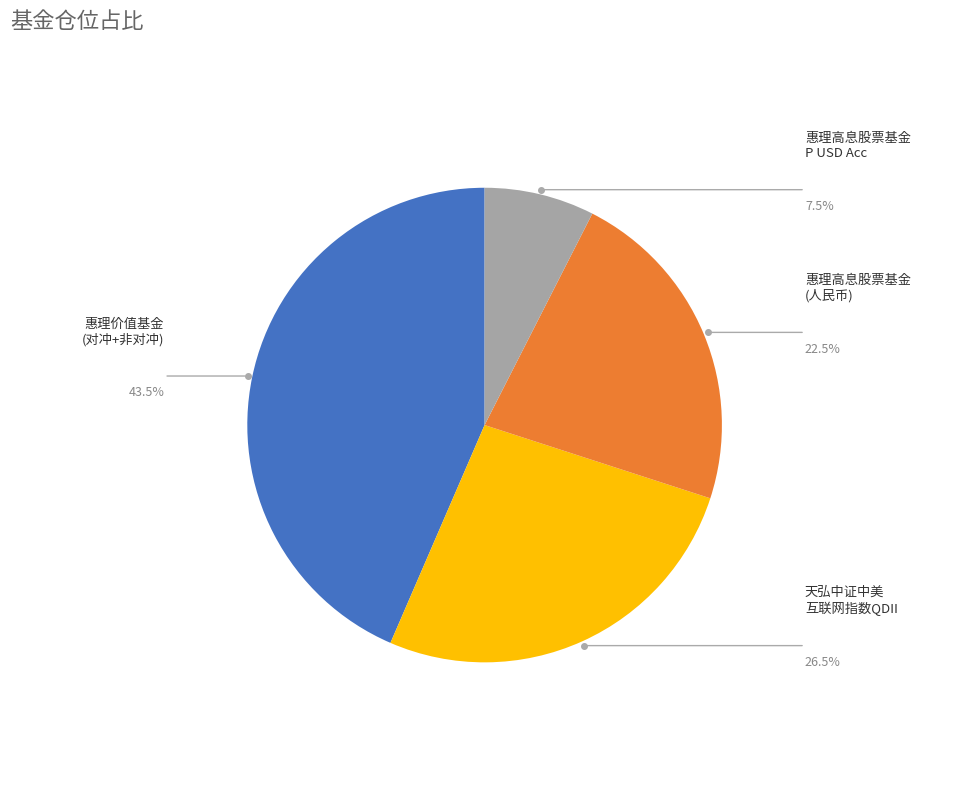

Count the number of slices in the pie.

4